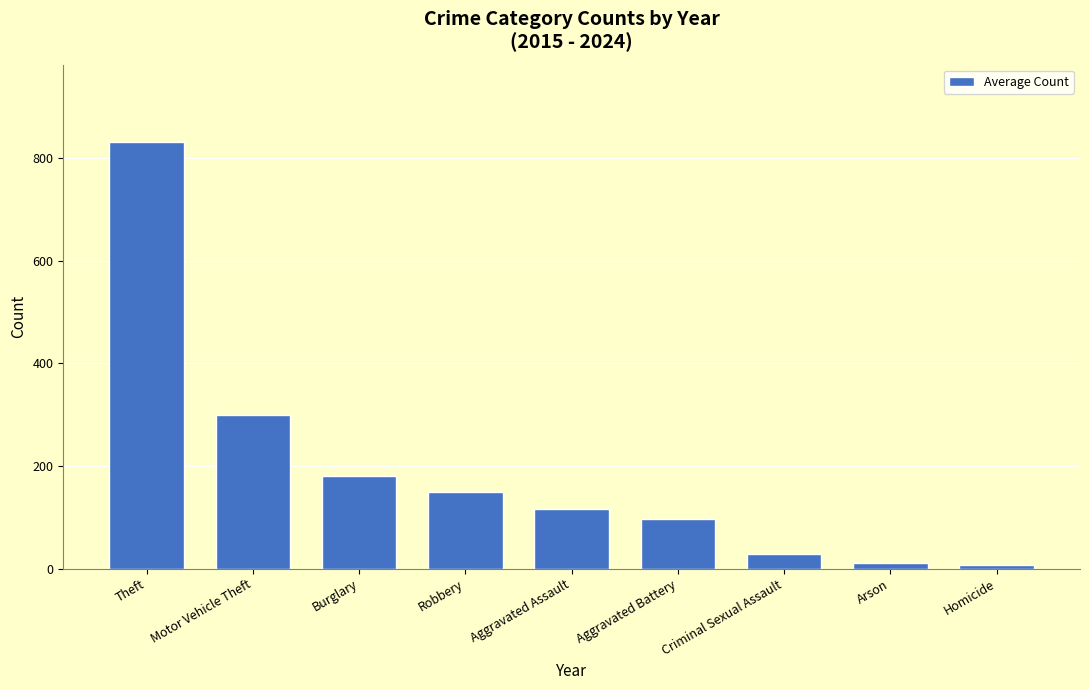

What is the ratio of the value at Homicide to the value at Aggravated Battery?

0.1